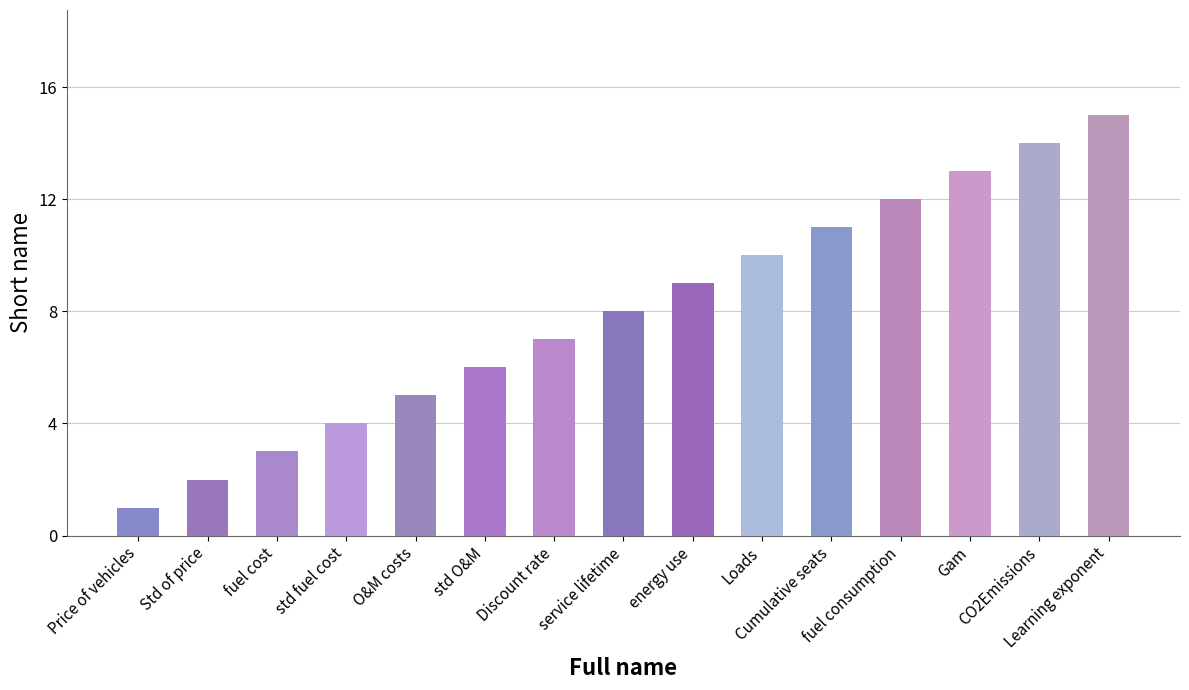

Rank the categories by value from lowest to highest.

Price of vehicles, Std of price, fuel cost, std fuel cost, O&M costs, std O&M, Discount rate, service lifetime, energy use, Loads, Cumulative seats, fuel consumption, Gam, CO2Emissions, Learning exponent